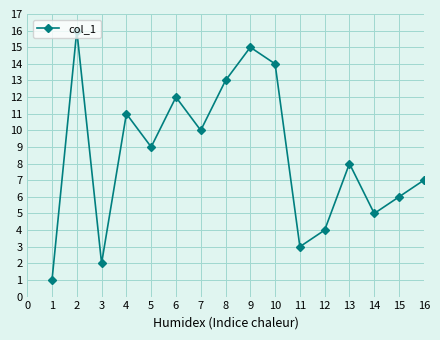

Reading left to right, extract all data points from this chart.

1	16	2	11	9	12	10	13	15	14	3	4	8	5	6	7